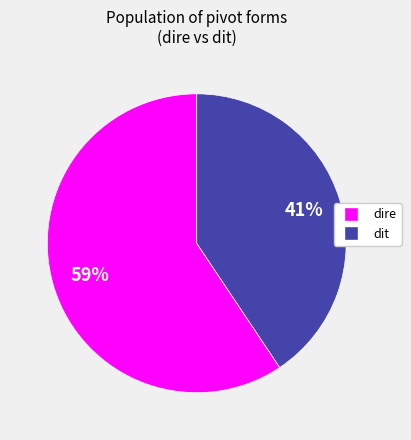

To the nearest percent, what portion does dire represent?

59%